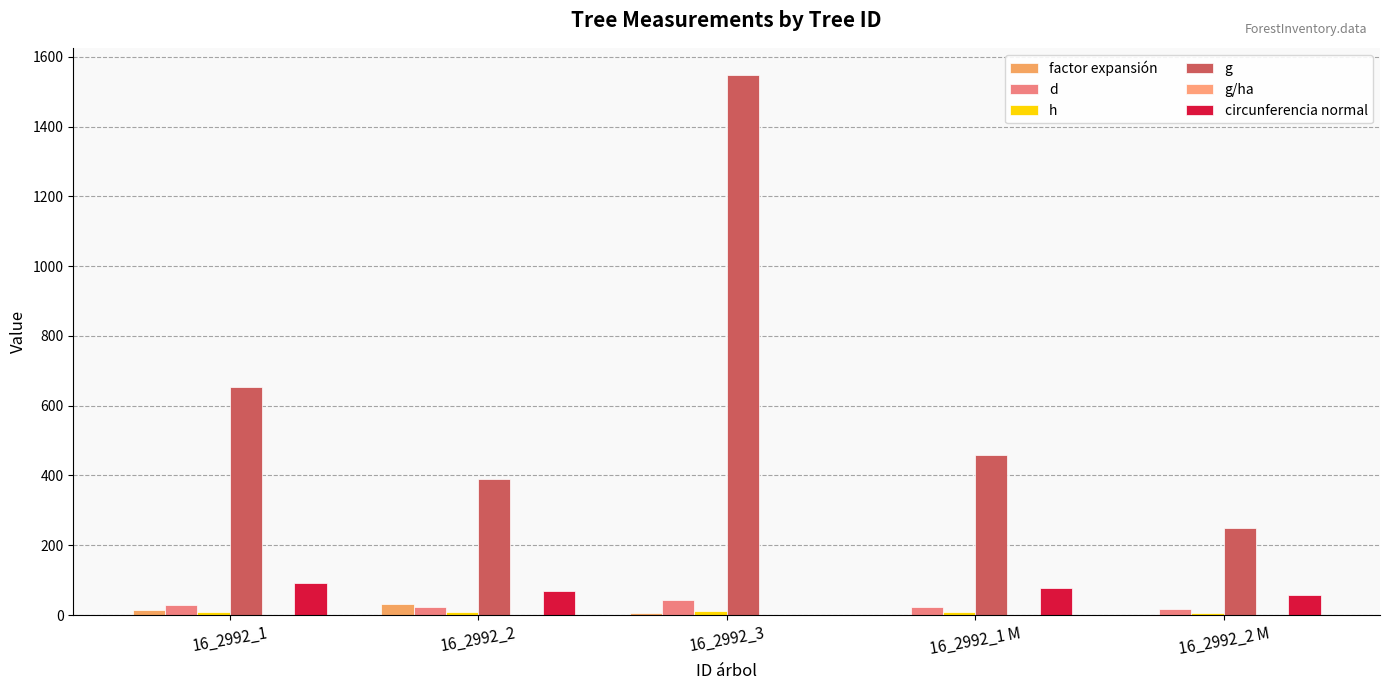

What is the total value across all series at 16_2992_1 M?

568.9